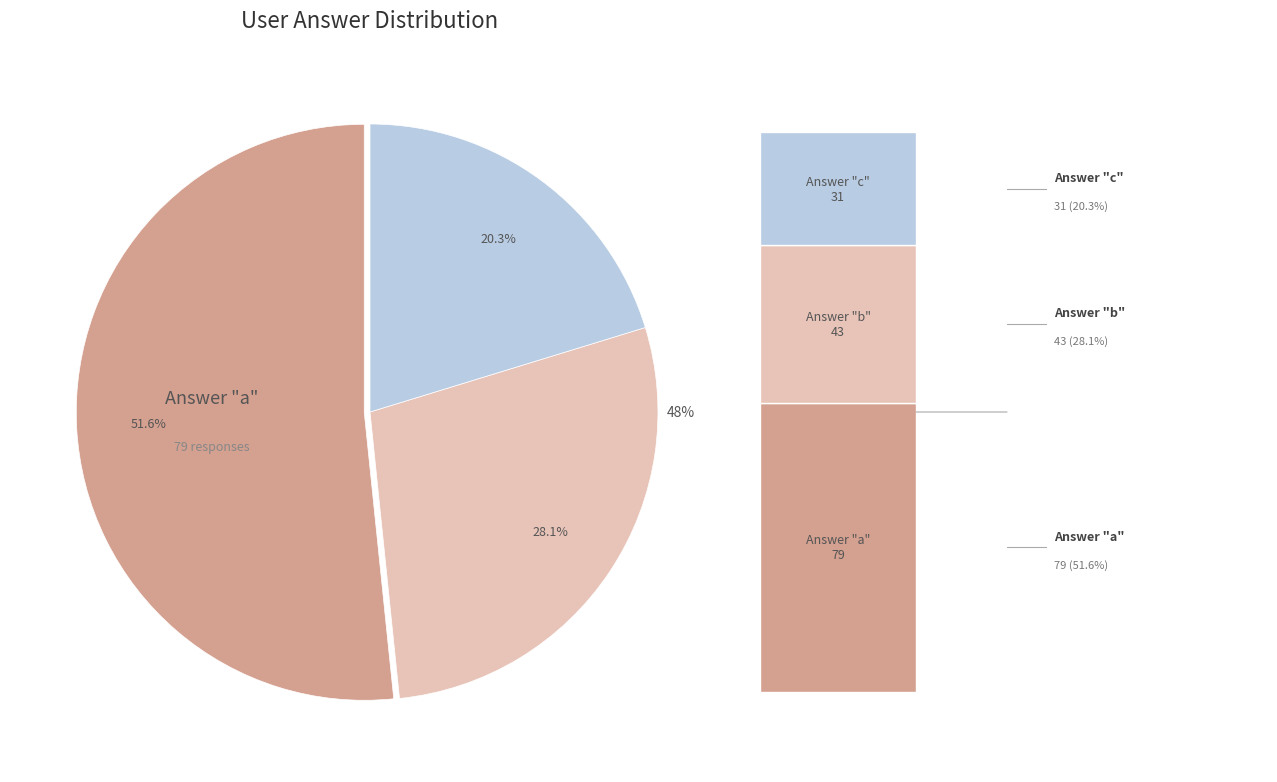

How many segments does this pie chart have?

3